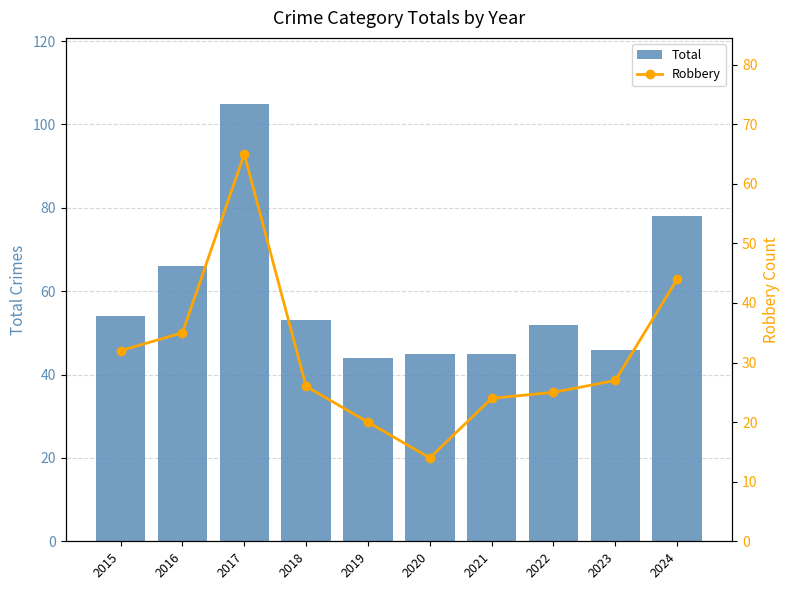

Which series has the widest spread of values?

Total